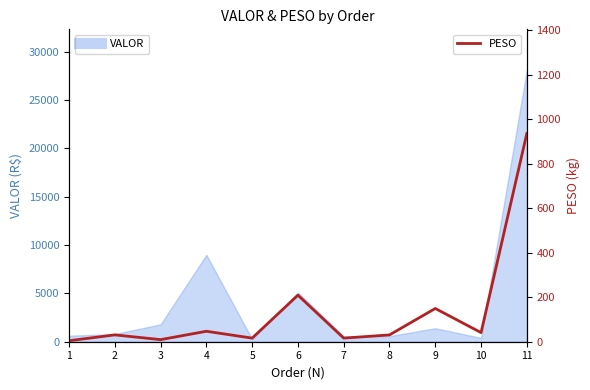

Reading left to right, extract all data points from this chart.

1=4.5	2=30.7	3=9.4	4=47.0	5=16.2	6=209.4	7=16.2	8=30.6	9=149.5	10=41.0	11=936.6